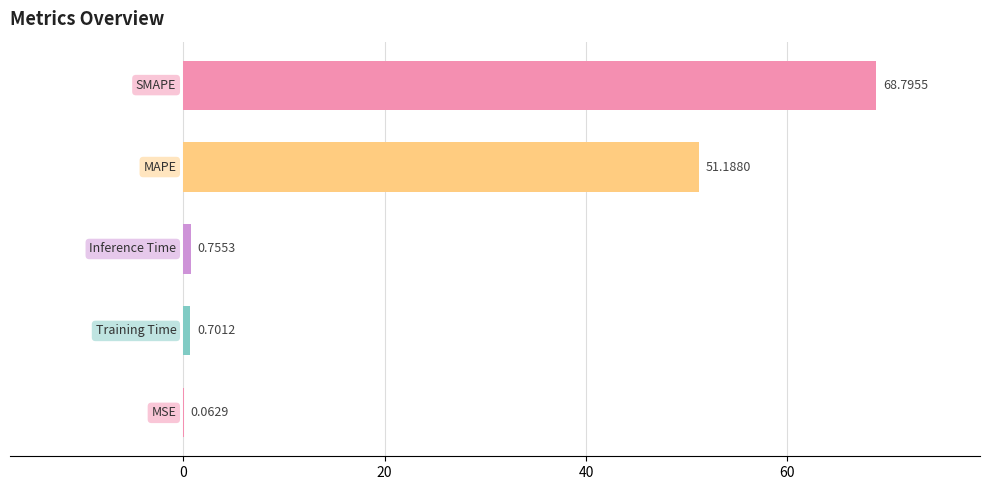

What is the sum of all values?

121.5